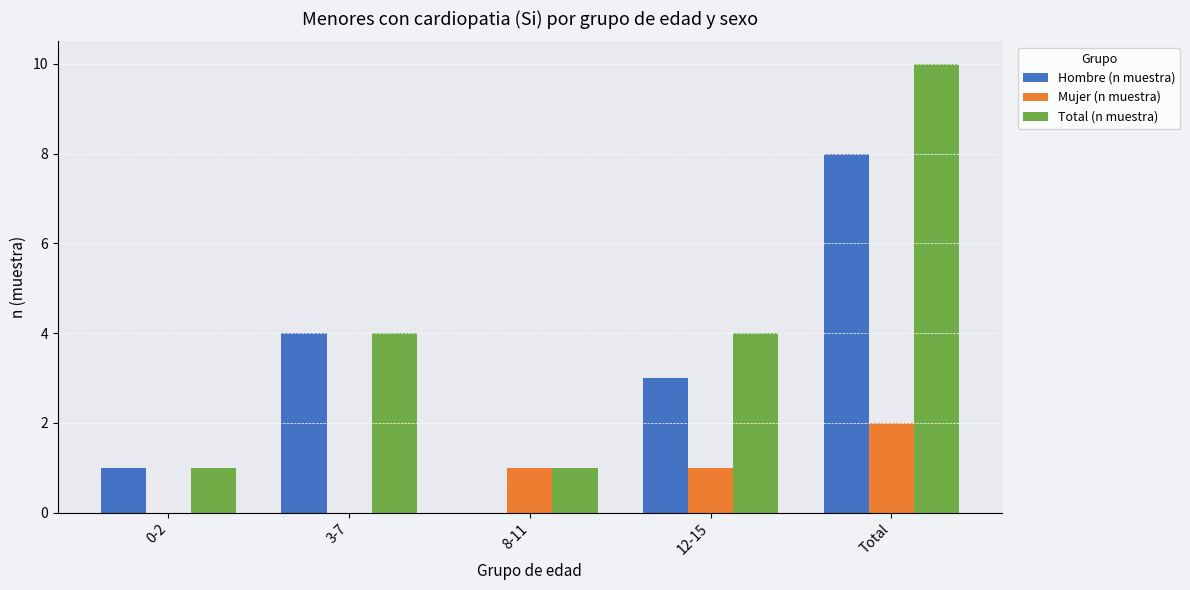

Is the value of Mujer (n muestra) at Total greater than the value of Total (n muestra) at Total?

No